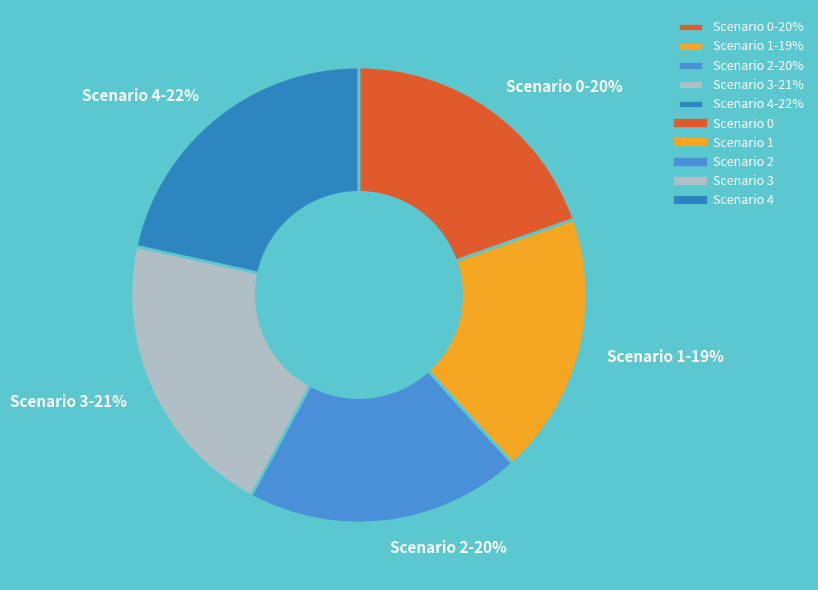

To the nearest percent, what is the average slice percentage?

20%